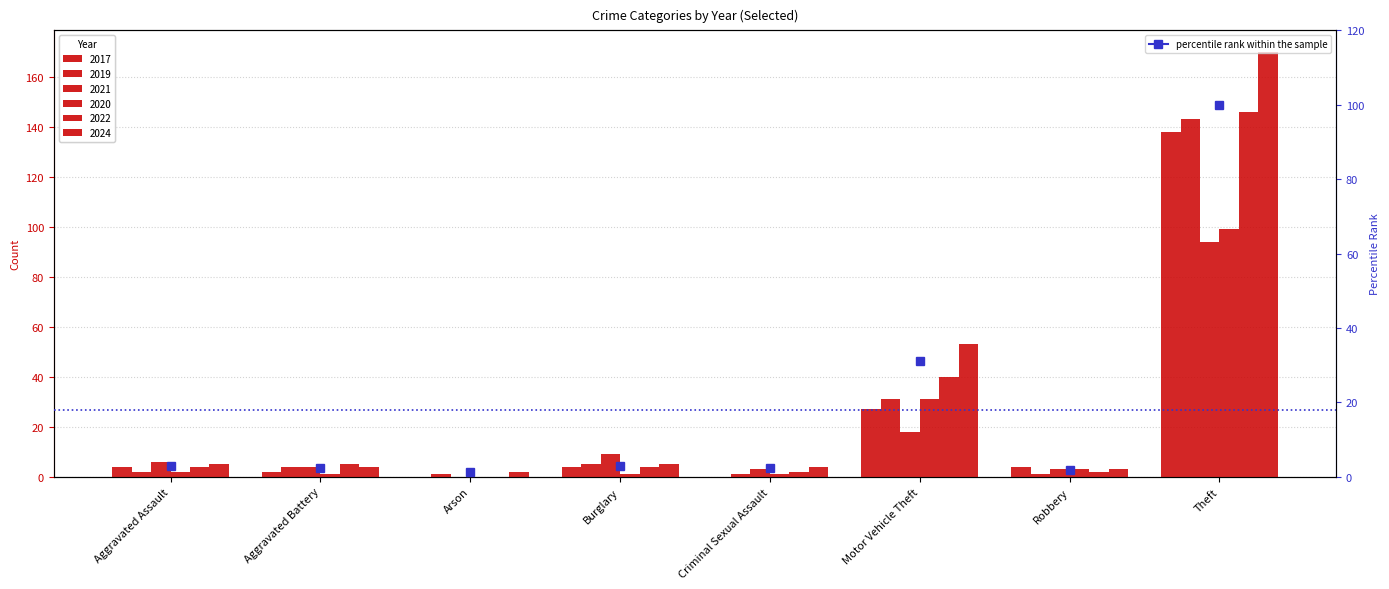

What is the sum of the 2024 values at Burglary and Criminal Sexual Assault?

9